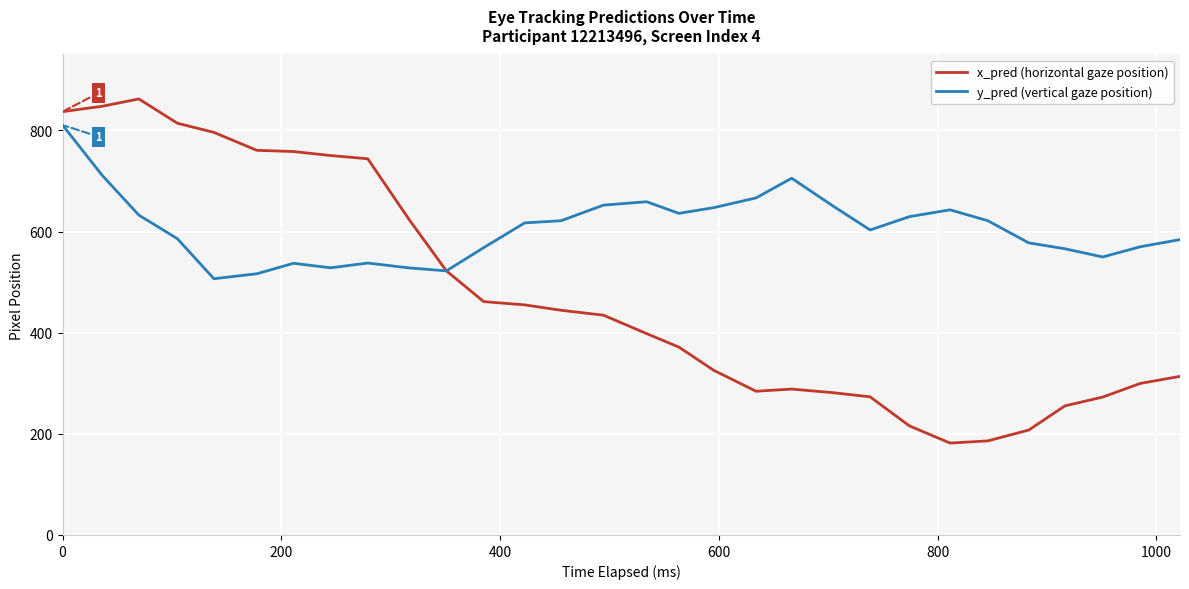

List the series in order of their overall mean, highest first.

y_pred (vertical gaze position), x_pred (horizontal gaze position)